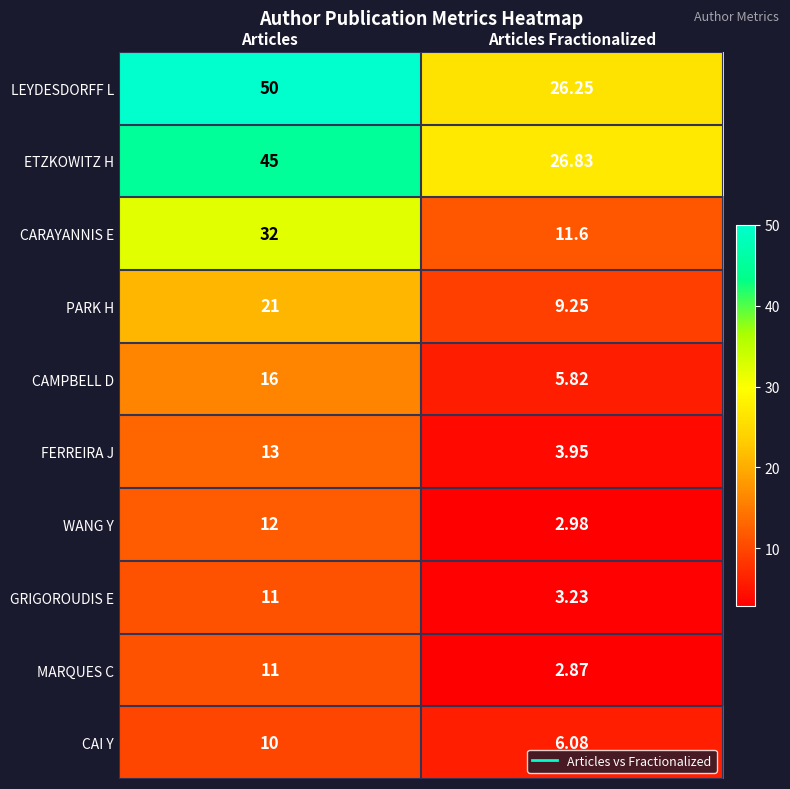

Which series has the largest range (max minus min)?

LEYDESDORFF L